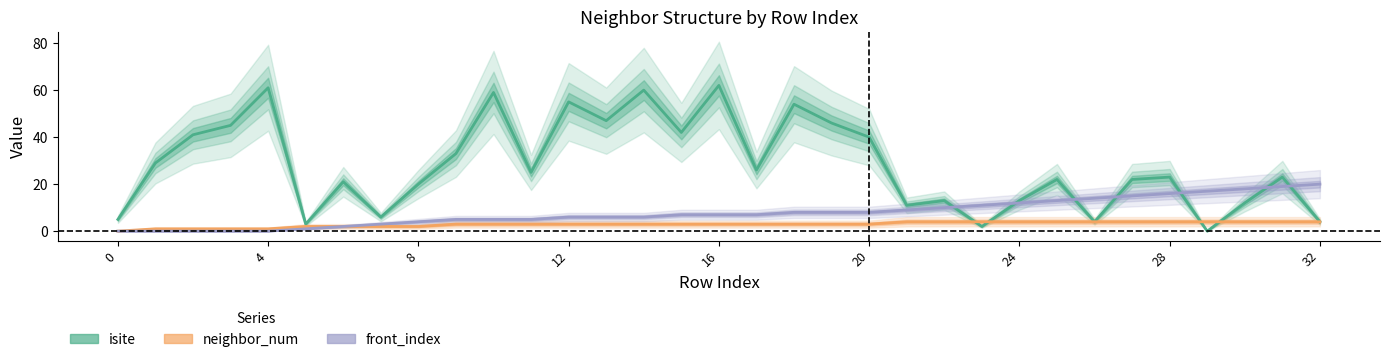

How many distinct data groups are displayed?

3